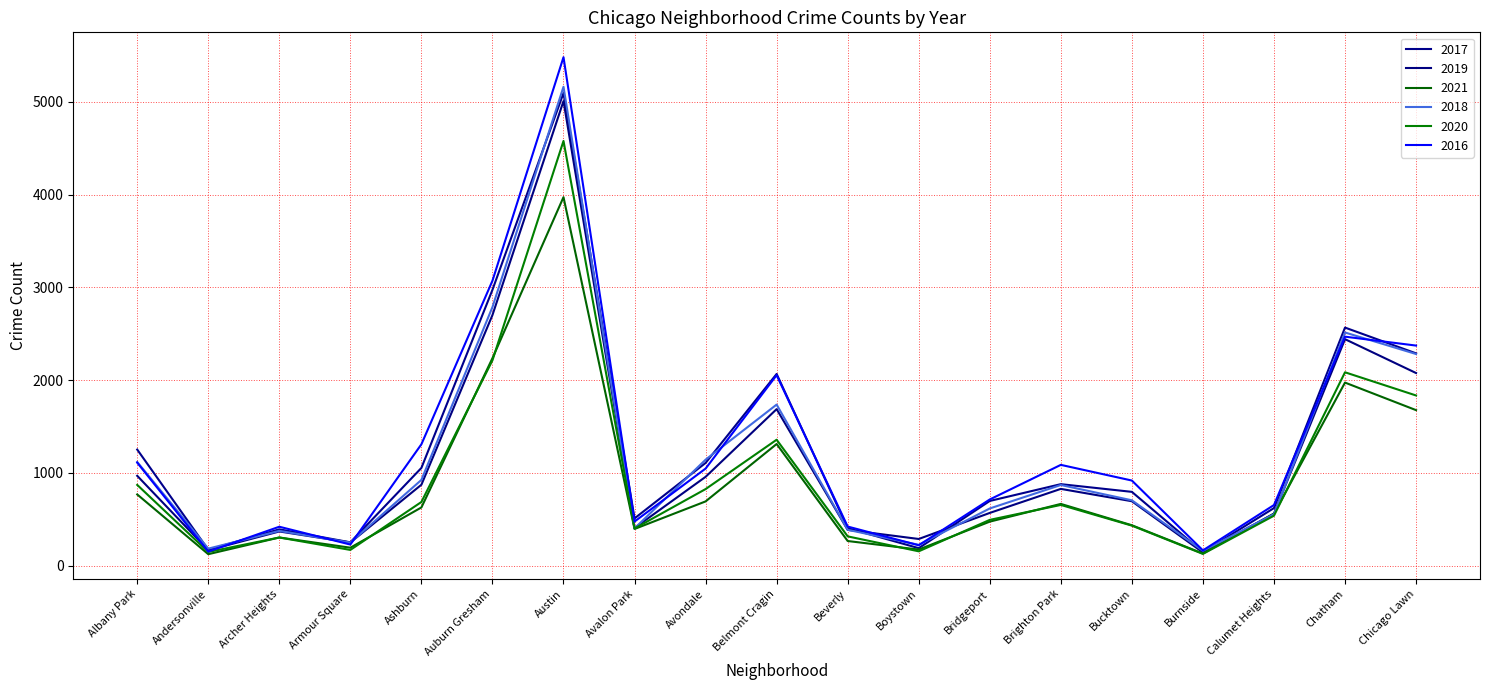

Reading right to left, extract all data points from this chart.

2017: Chicago Lawn=2288	Chatham=2566	Calumet Heights=620	Burnside=145	Bucktown=795	Brighton Park=878	Bridgeport=697	Boystown=188	Beverly=404	Belmont Cragin=2066	Avondale=1107	Avalon Park=509	Austin=5095	Auburn Gresham=2973	Ashburn=1053	Armour Square=251	Archer Heights=391	Andersonville=171	Albany Park=1251
2019: Chicago Lawn=2076	Chatham=2441	Calumet Heights=561	Burnside=142	Bucktown=694	Brighton Park=827	Bridgeport=568	Boystown=287	Beverly=385	Belmont Cragin=1687	Avondale=957	Avalon Park=405	Austin=5008	Auburn Gresham=2701	Ashburn=872	Armour Square=249	Archer Heights=368	Andersonville=166	Albany Park=968
2021: Chicago Lawn=1676	Chatham=1973	Calumet Heights=559	Burnside=130	Bucktown=435	Brighton Park=665	Bridgeport=474	Boystown=173	Beverly=265	Belmont Cragin=1311	Avondale=692	Avalon Park=395	Austin=3972	Auburn Gresham=2236	Ashburn=627	Armour Square=193	Archer Heights=303	Andersonville=123	Albany Park=767
2018: Chicago Lawn=2281	Chatham=2513	Calumet Heights=554	Burnside=160	Bucktown=704	Brighton Park=869	Bridgeport=616	Boystown=224	Beverly=386	Belmont Cragin=1736	Avondale=1142	Avalon Park=401	Austin=5162	Auburn Gresham=2787	Ashburn=924	Armour Square=248	Archer Heights=374	Andersonville=183	Albany Park=1117
2020: Chicago Lawn=1834	Chatham=2084	Calumet Heights=538	Burnside=126	Bucktown=431	Brighton Park=654	Bridgeport=493	Boystown=154	Beverly=315	Belmont Cragin=1357	Avondale=825	Avalon Park=400	Austin=4578	Auburn Gresham=2213	Ashburn=686	Armour Square=169	Archer Heights=303	Andersonville=147	Albany Park=870
2016: Chicago Lawn=2372	Chatham=2468	Calumet Heights=653	Burnside=164	Bucktown=917	Brighton Park=1086	Bridgeport=713	Boystown=219	Beverly=421	Belmont Cragin=2053	Avondale=1046	Avalon Park=475	Austin=5481	Auburn Gresham=3071	Ashburn=1308	Armour Square=227	Archer Heights=419	Andersonville=151	Albany Park=1110